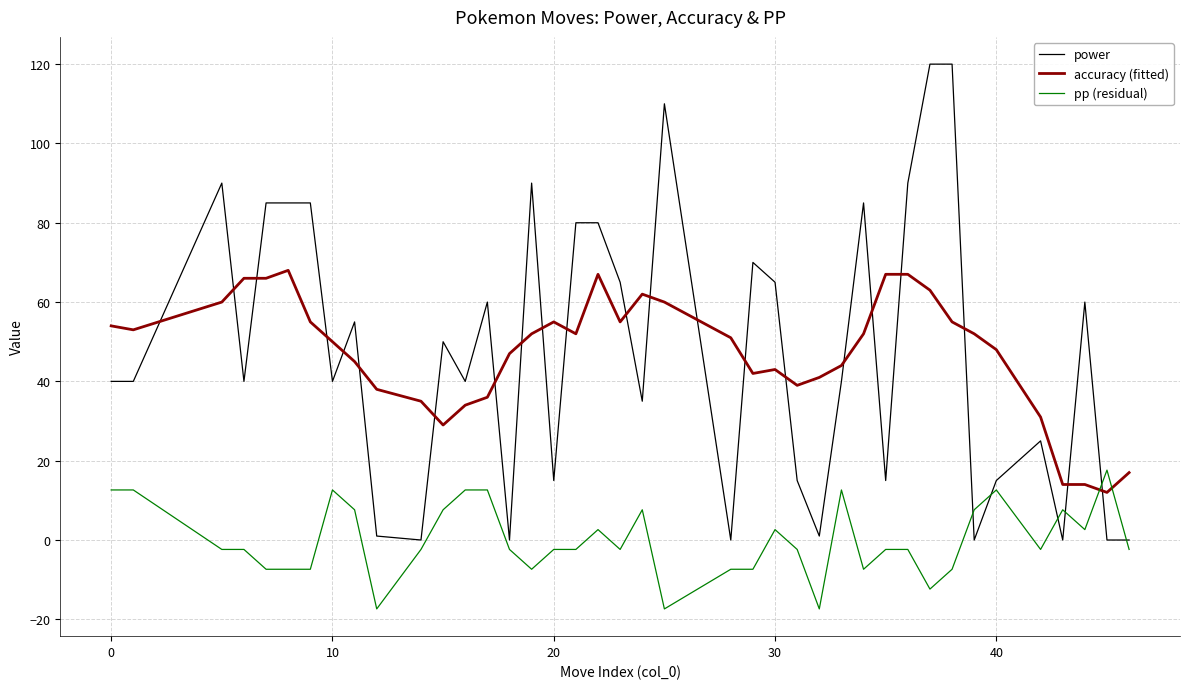

What is the maximum value shown in the chart?

120.0